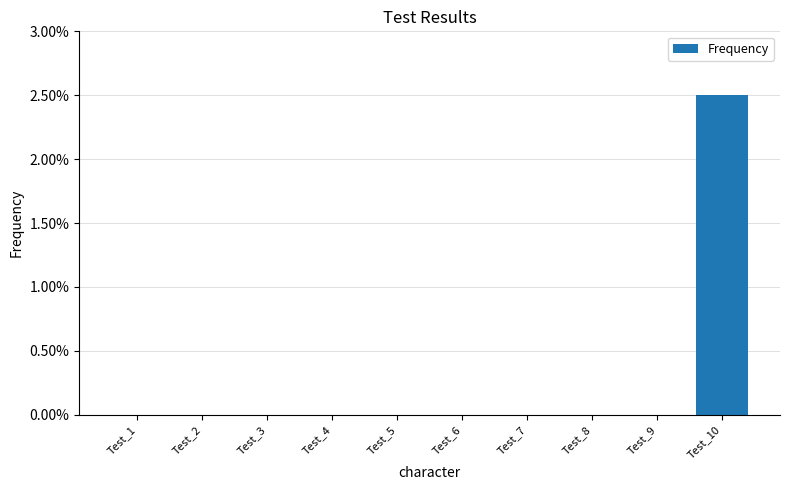

Are the bars horizontal?

No